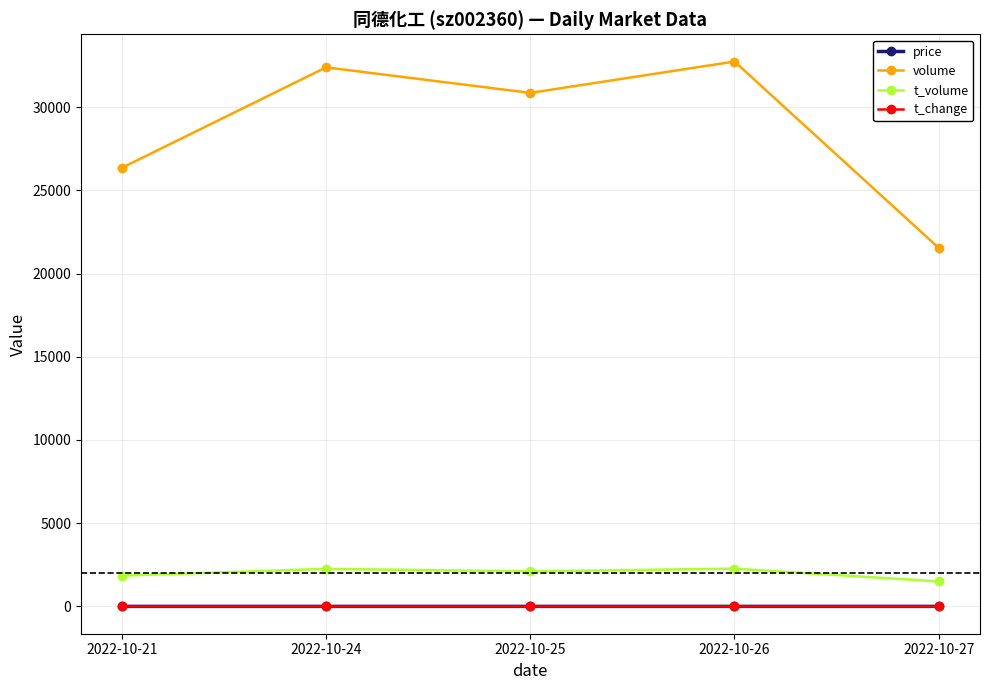

What is the value of the t_volume point at the 2nd from the left?

2260.0